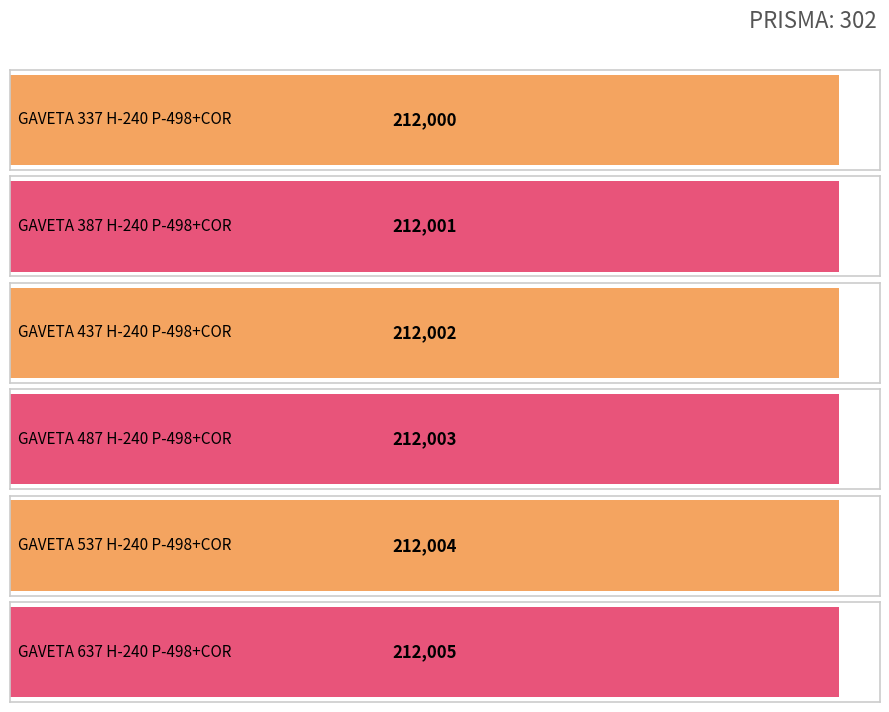

Is it true that the value at GAVETA 437 H-240 P-498+COR is 71004?

False